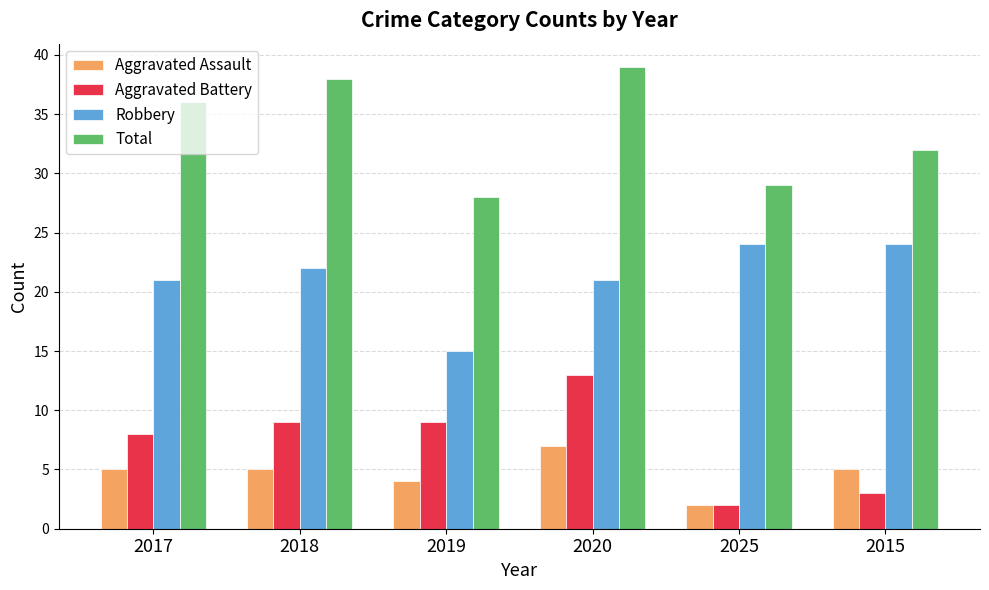

Rank the series by their maximum value, from highest to lowest.

Total, Robbery, Aggravated Battery, Aggravated Assault